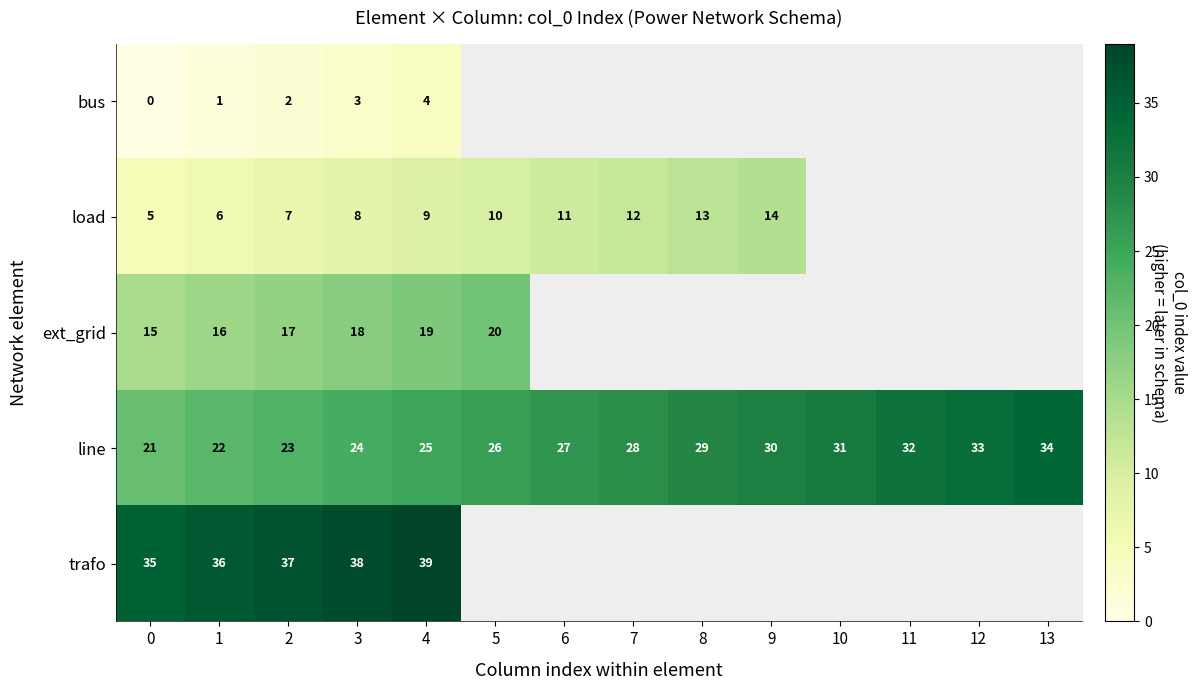

Is it true that line equals 16 at 8?

False